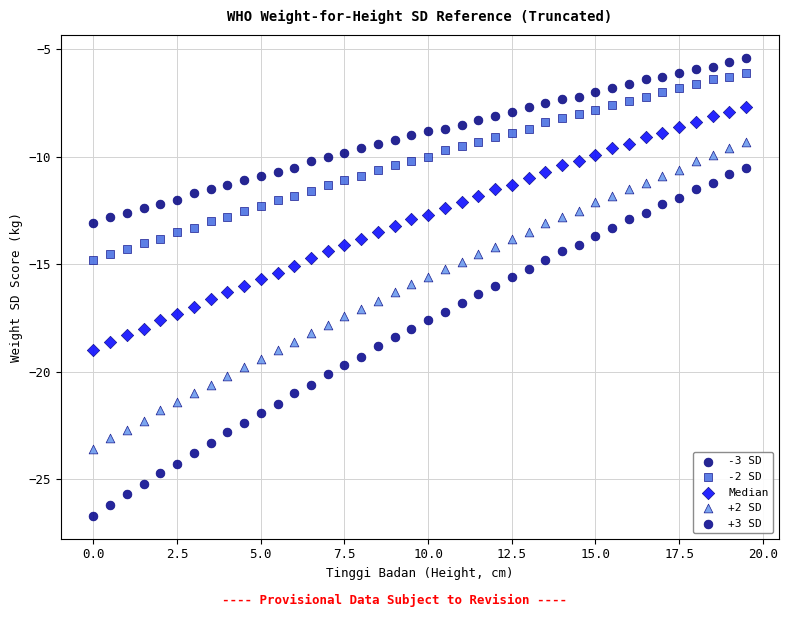

Which series reaches the minimum Y coordinate?

+3 SD